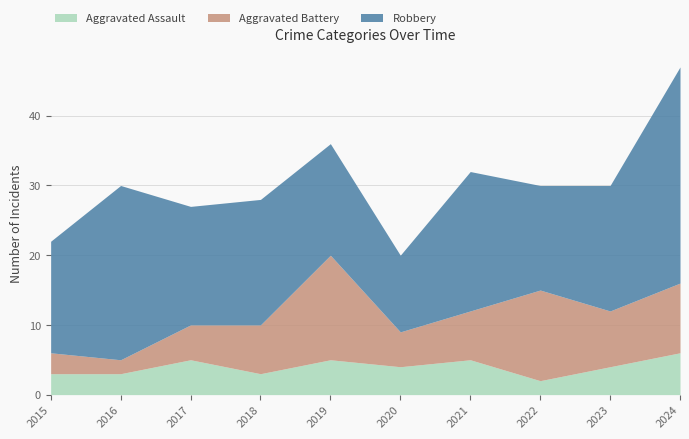

What is the minimum value shown in the chart?

2